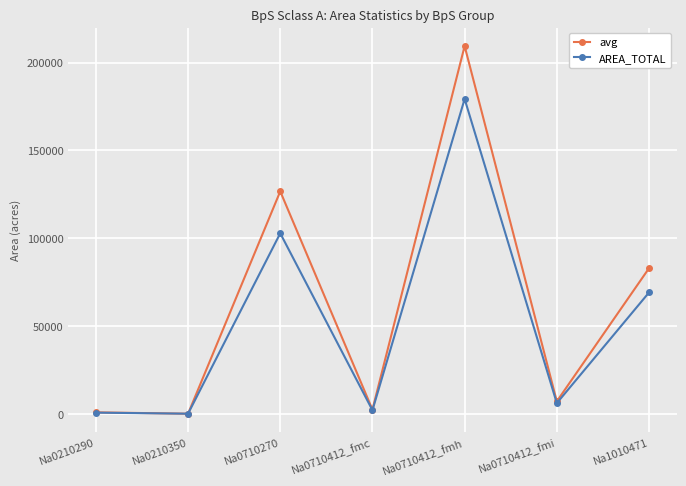

True or false: avg has more than 0 points higher than both neighbors.

True